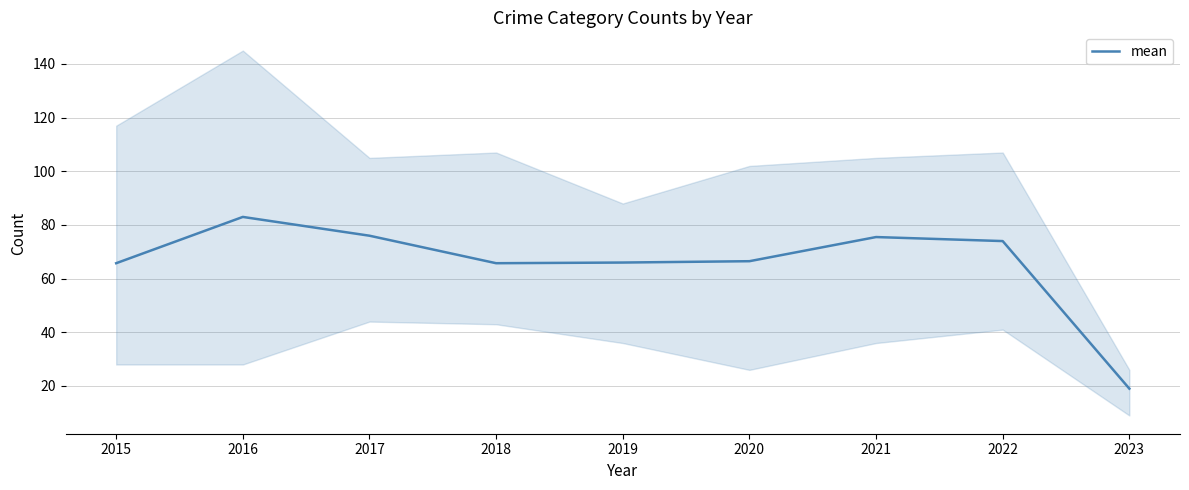

Is it true that the value at 2021 is 75.5?

True